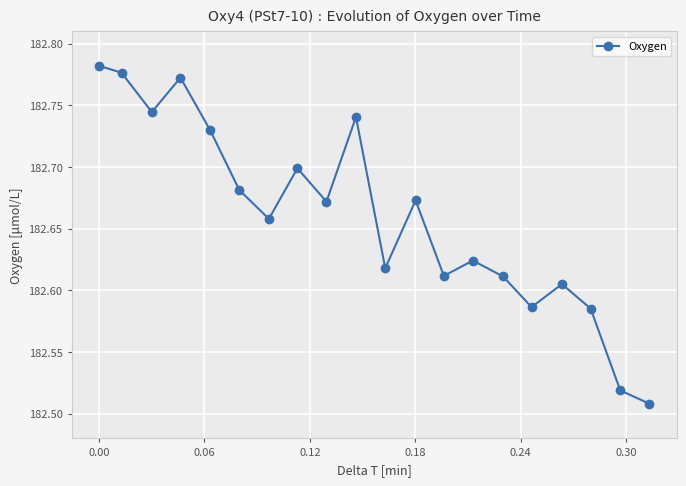

What is the difference between the maximum and second lowest values?

0.3